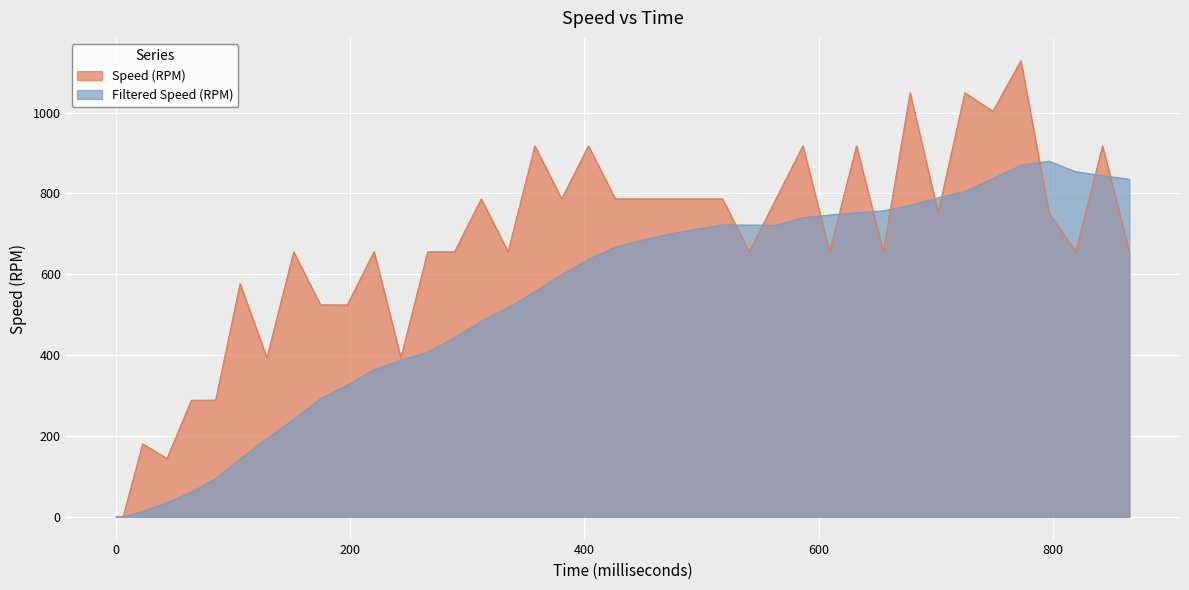

Which series ends up on top after the final intersection of Filtered Speed (RPM) and Speed (RPM)?

Filtered Speed (RPM)